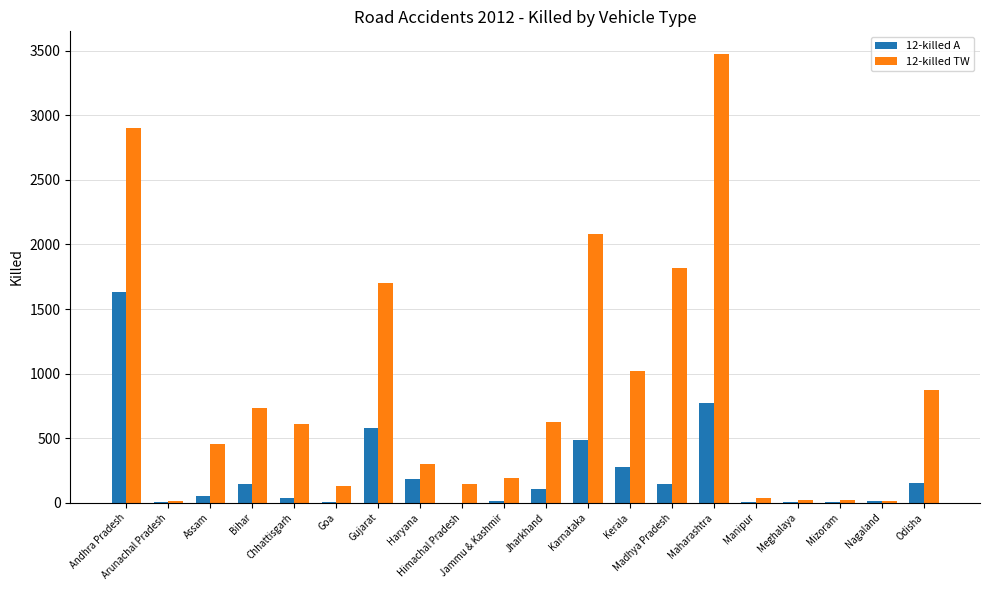

Which series has the largest total across all categories?

12-killed TW